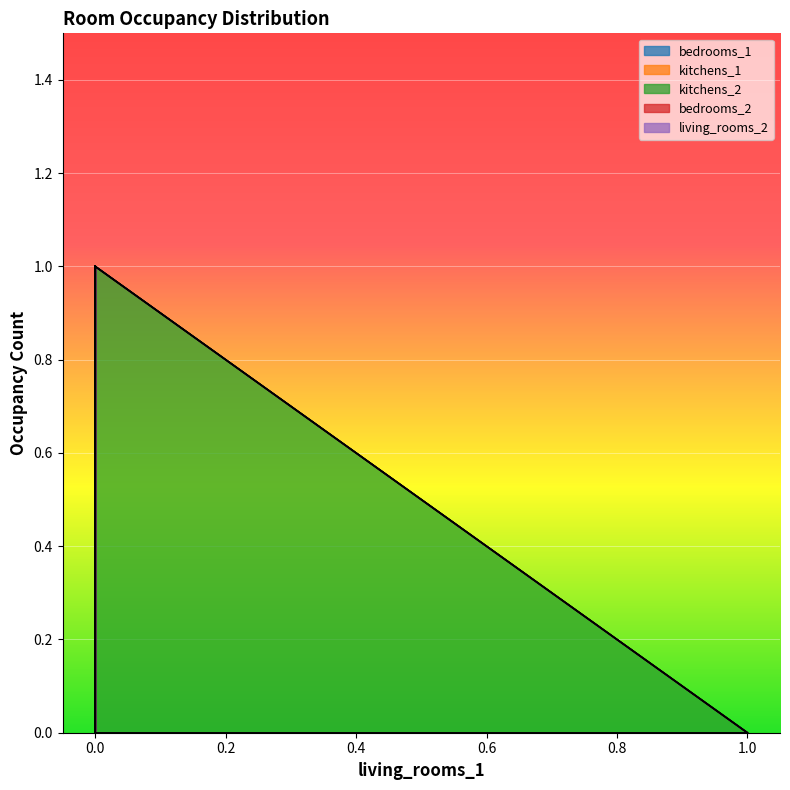

What is the sum of the bedrooms_2 values at 1 and 0?

1